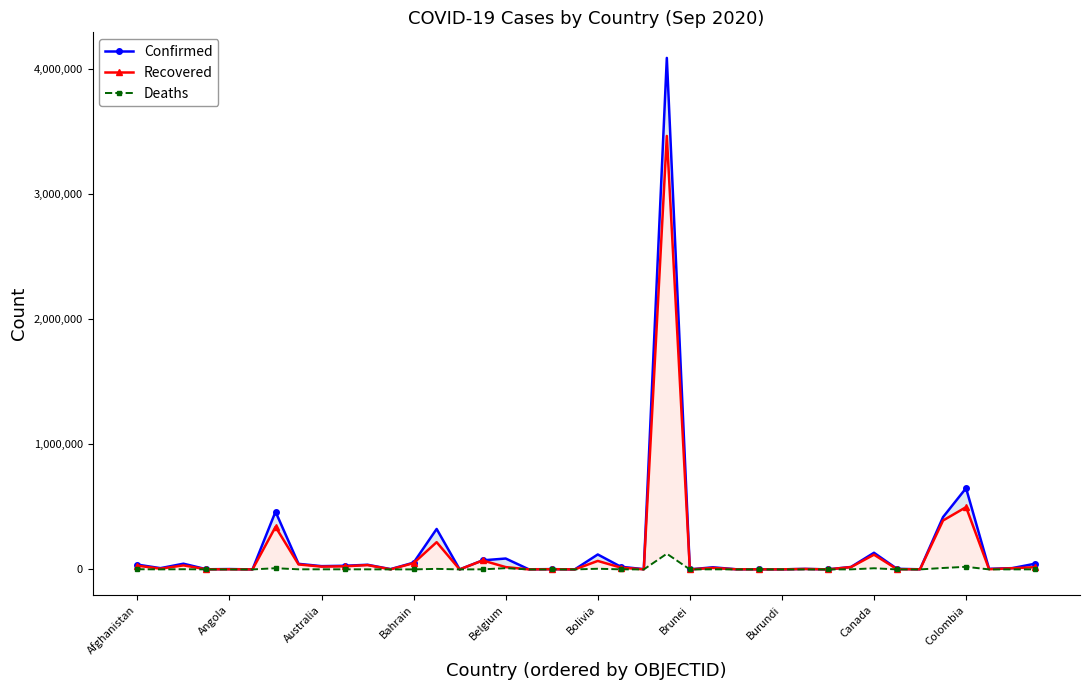

What is the highest value of the Confirmed series?

4091801